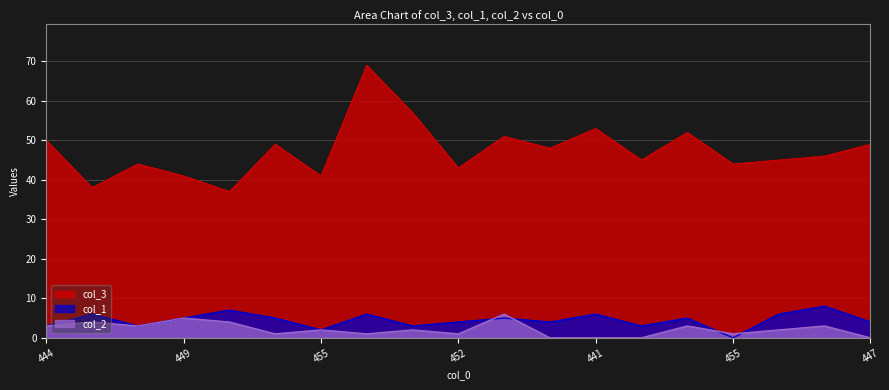

At how many categories does at least one series exceed 24?

19